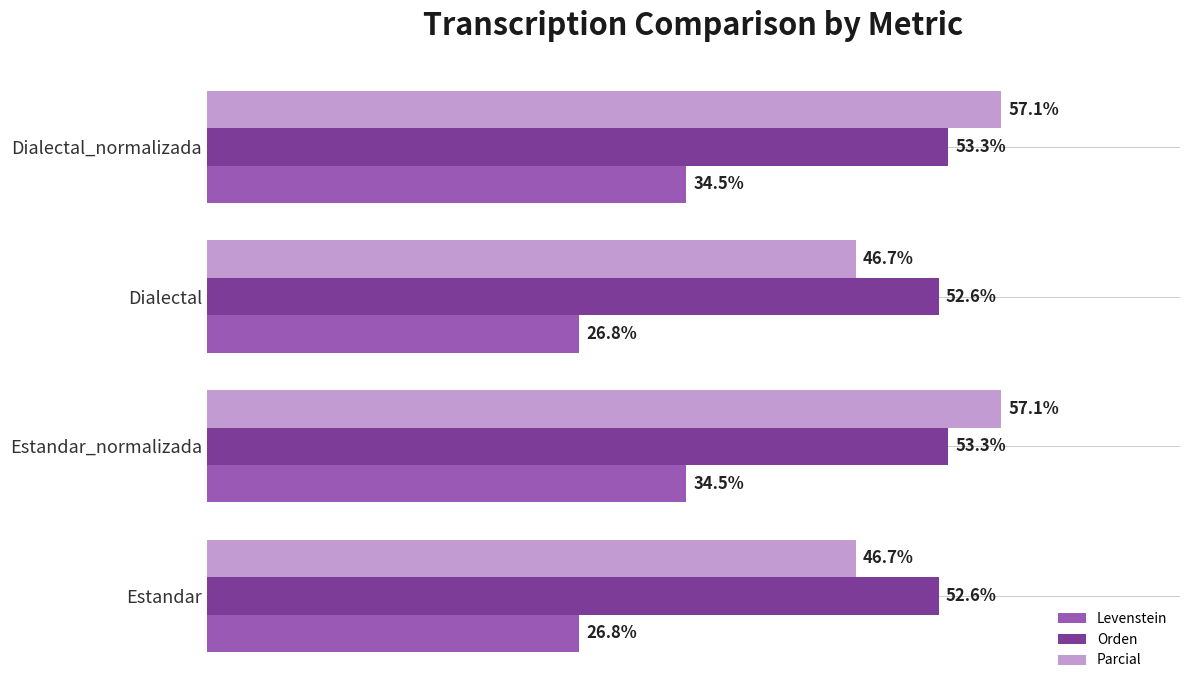

Which series has the largest total across all categories?

Orden